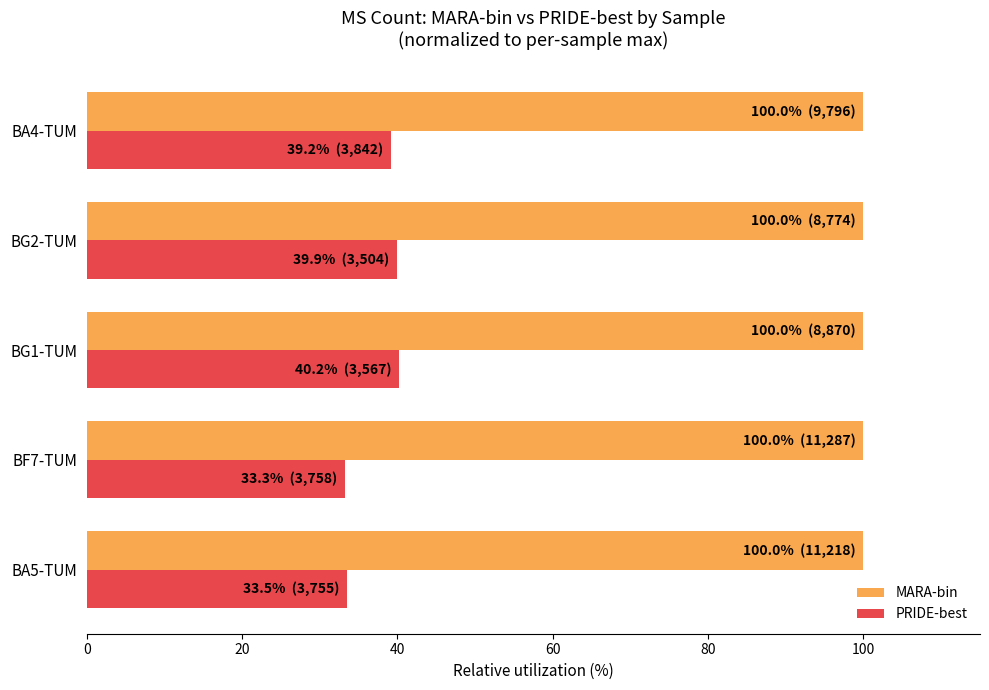

Is the value of PRIDE-best at BG2-TUM greater than the value of MARA-bin at BG2-TUM?

No